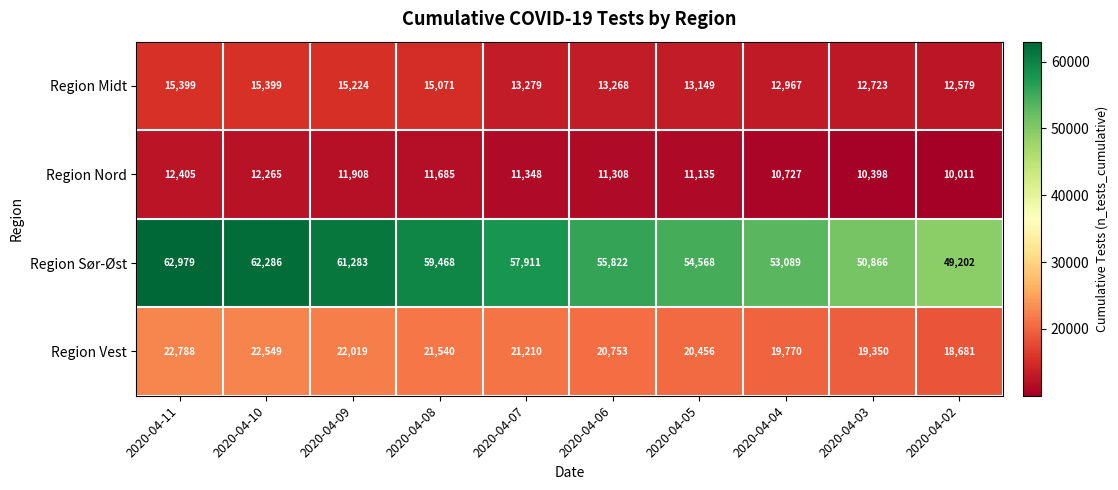

At 2020-04-09, list the series in order from largest to smallest.

Region Sør-Øst, Region Vest, Region Midt, Region Nord